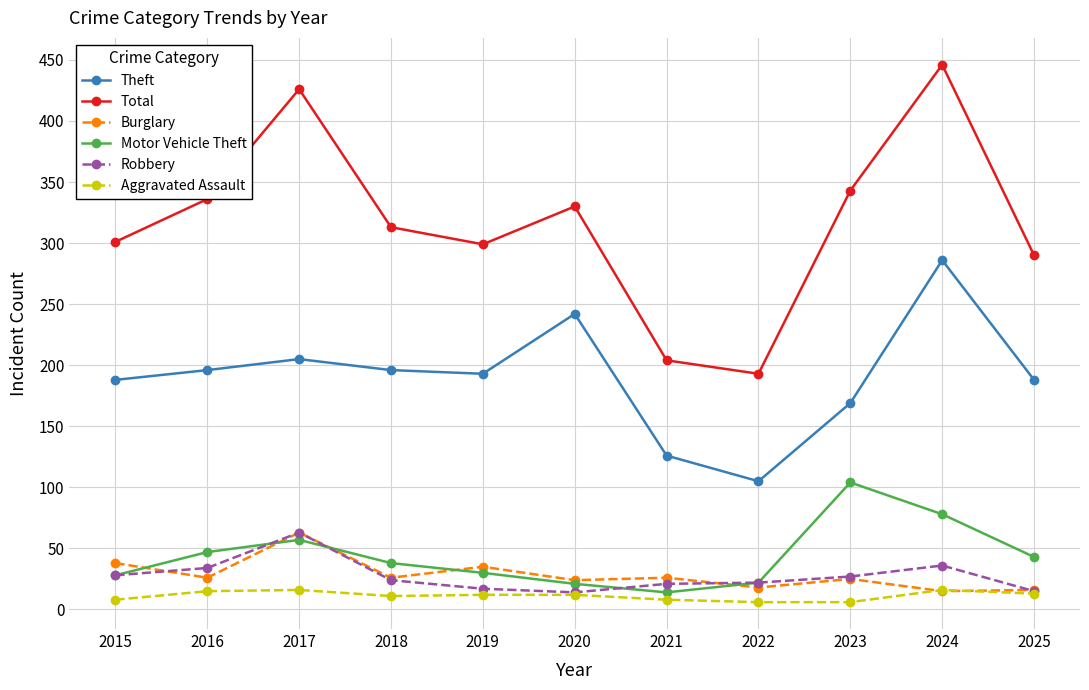

At which label does Robbery first exceed 24?

2015